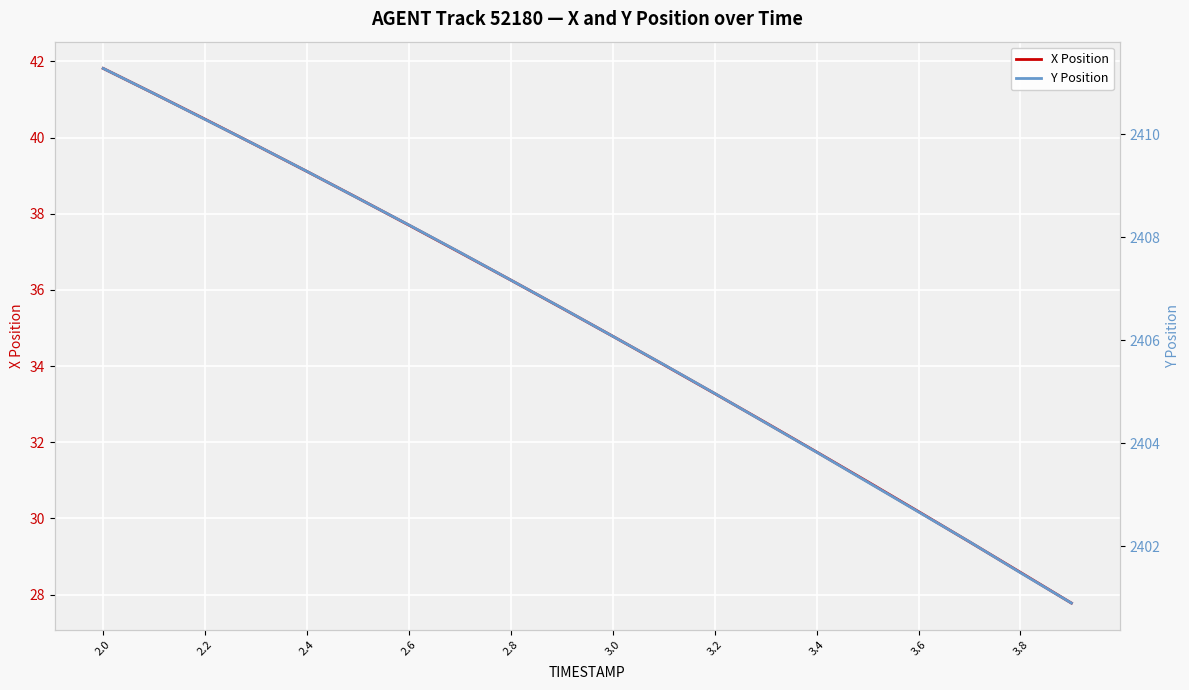

List the series in order of their peak value, lowest first.

X Position, Y Position